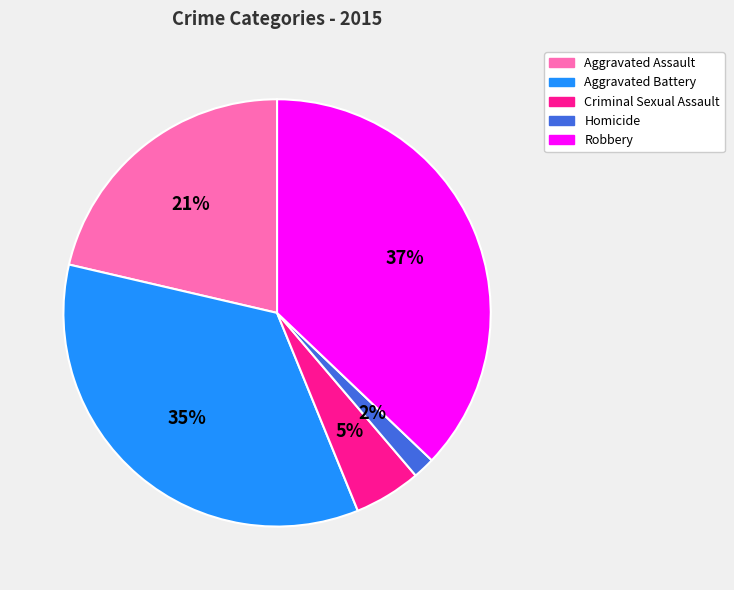

How many segments does this pie chart have?

5